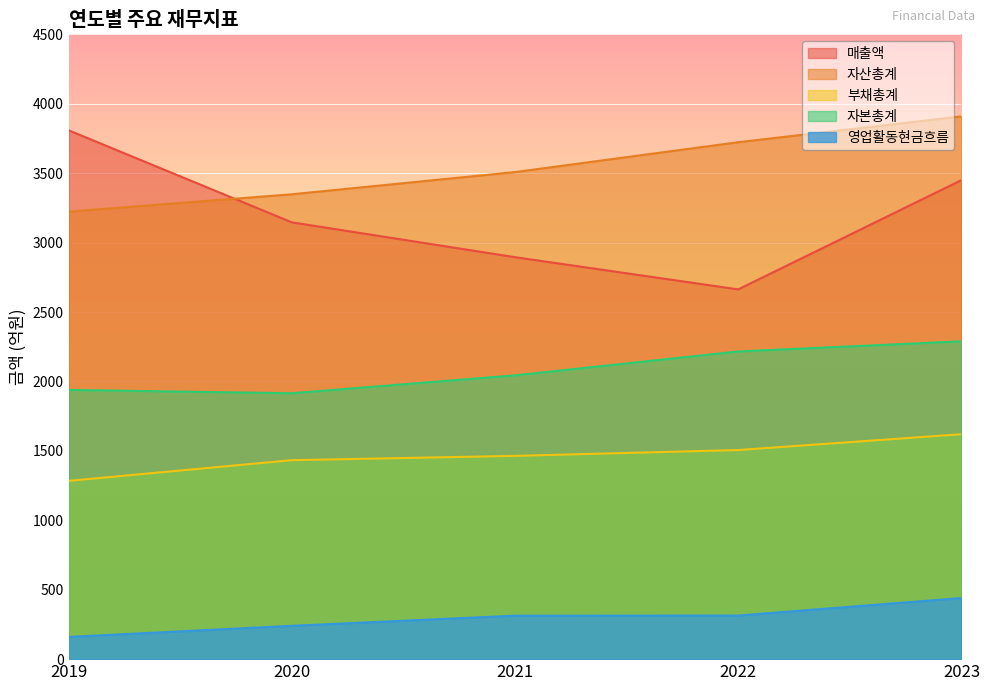

Count the number of data series in this chart.

5